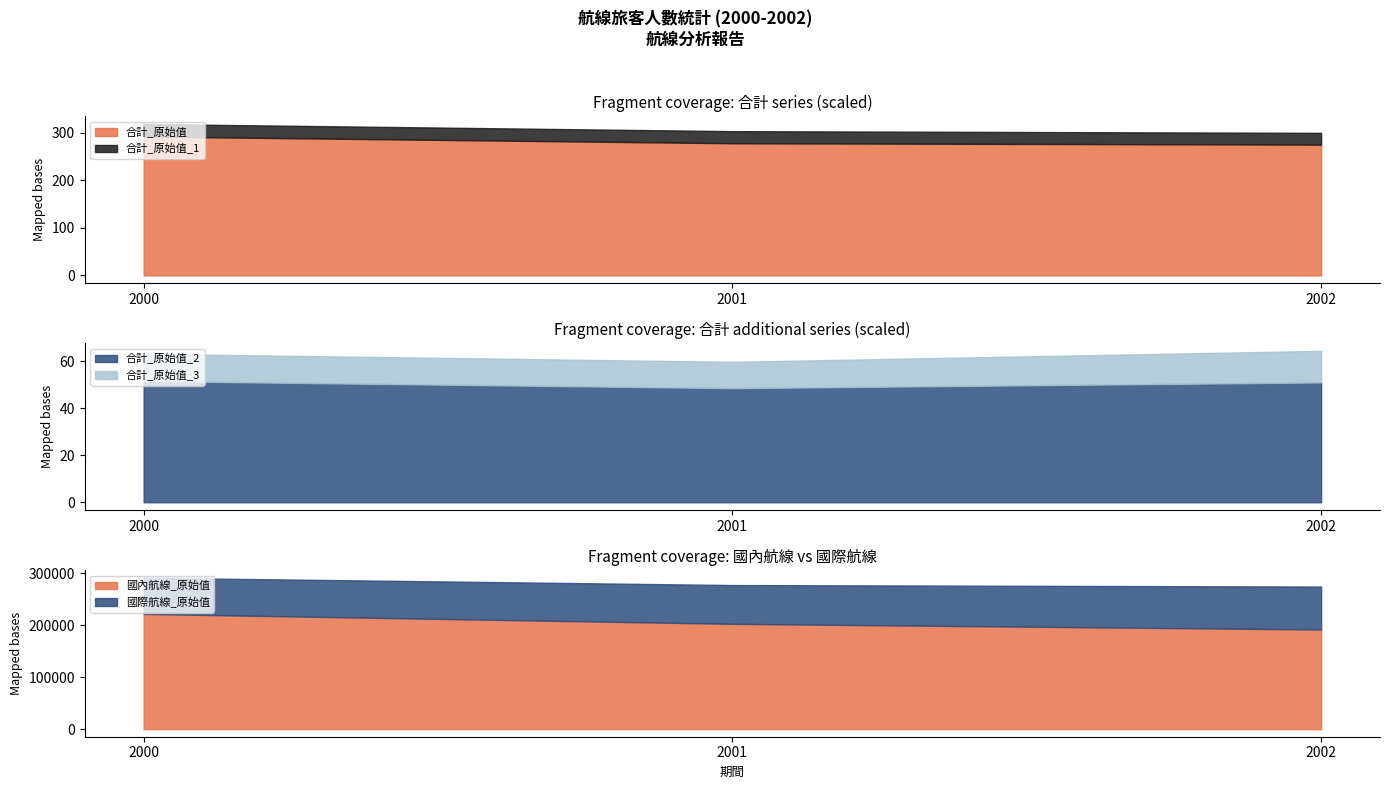

The 合計_原始值 series shows 277.6 at 2001. True or false?

True